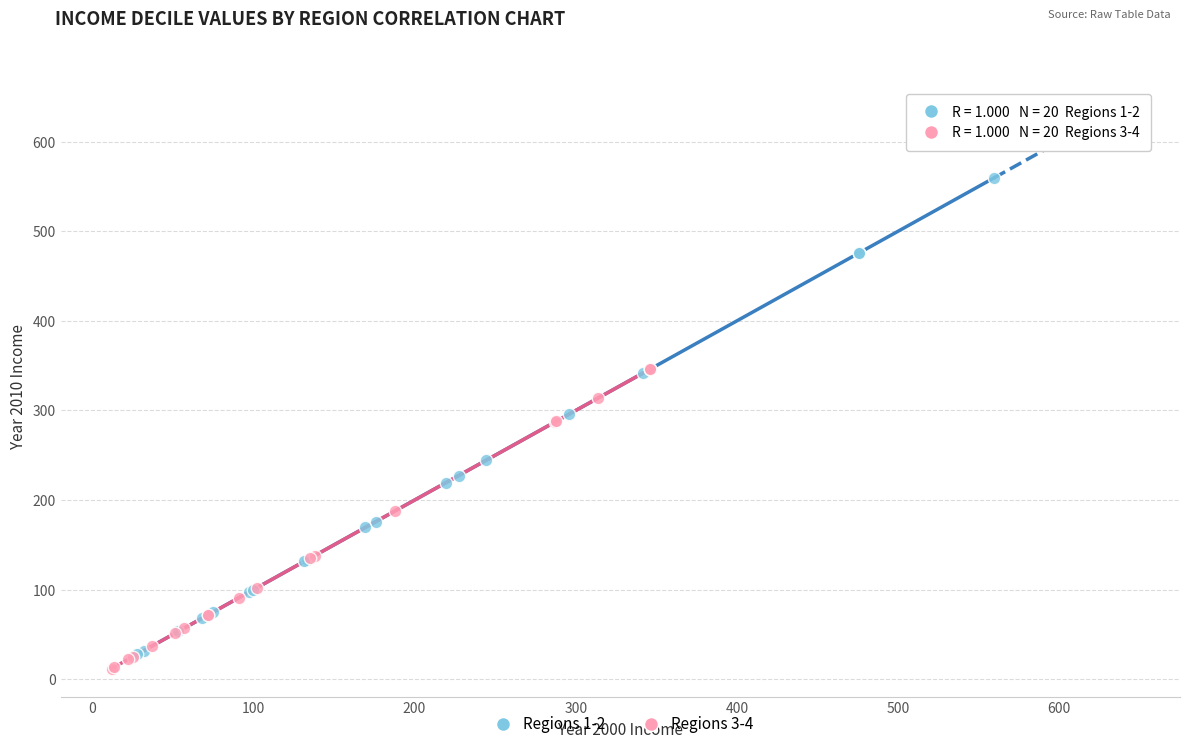

Which series has the widest spread of Y values?

Regions 1-2